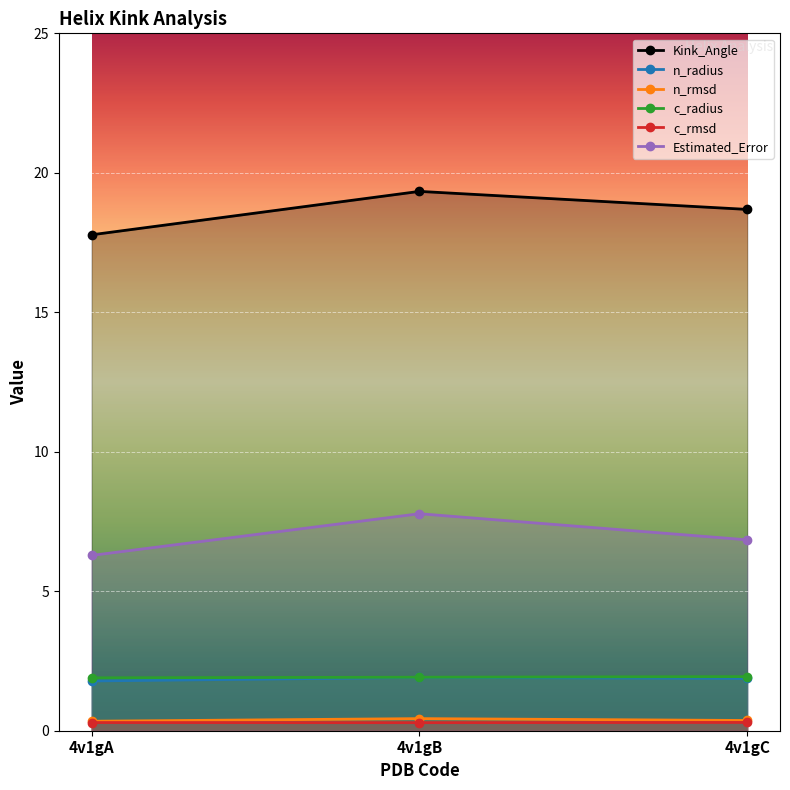

What is the sum of all Kink_Angle values?

55.8